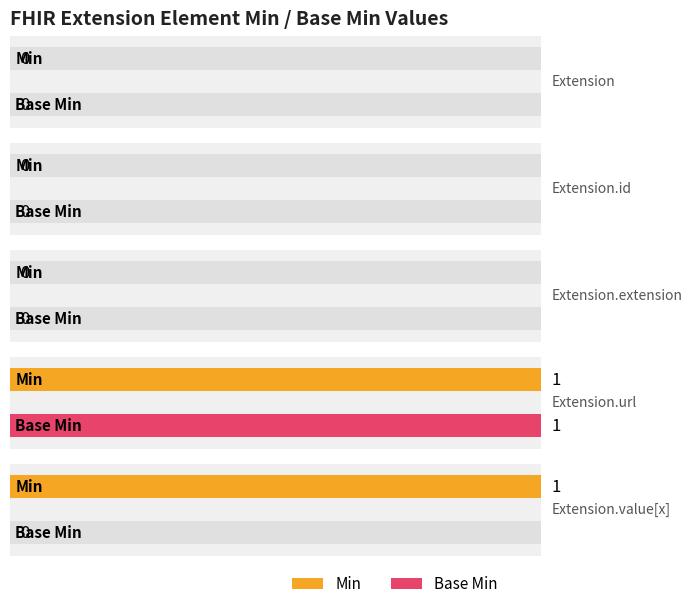

Reading right to left, list all the values displayed in this chart.

Min: 1	1	0	0	0
Base Min: 0	1	0	0	0